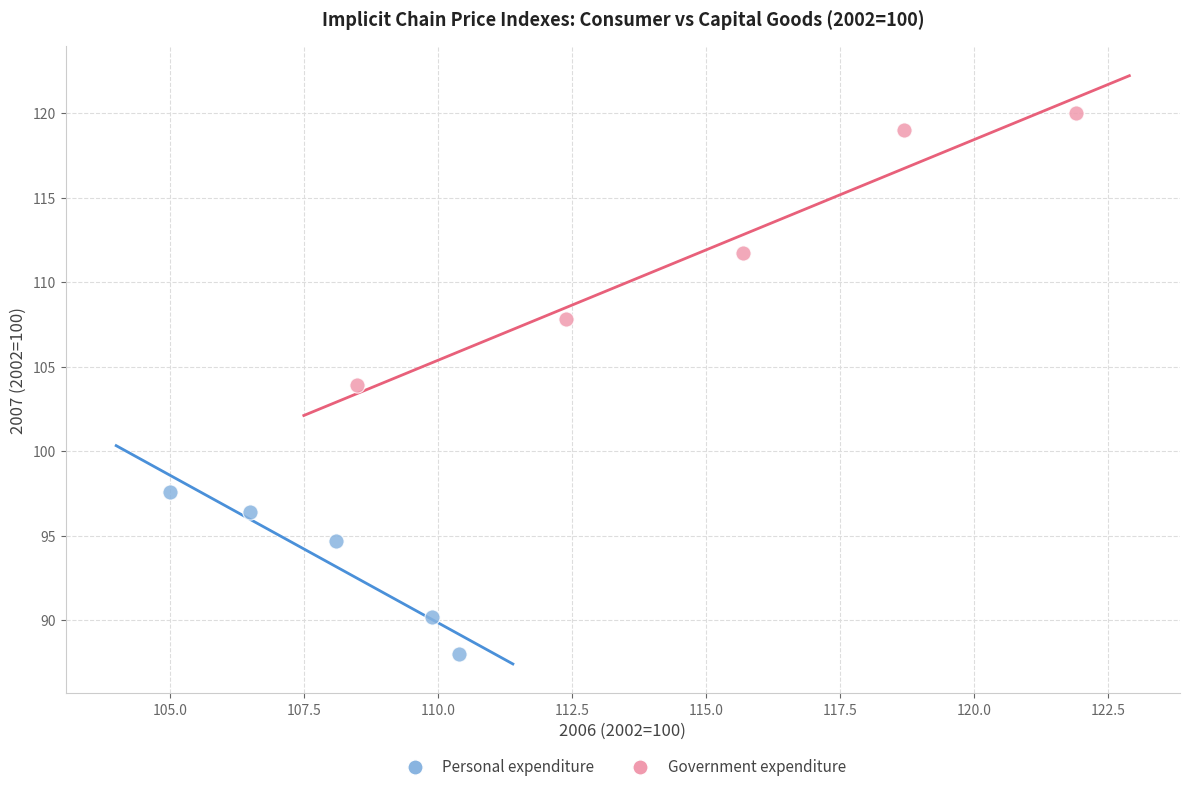

Which series has the largest Y range (max minus min)?

Government expenditure